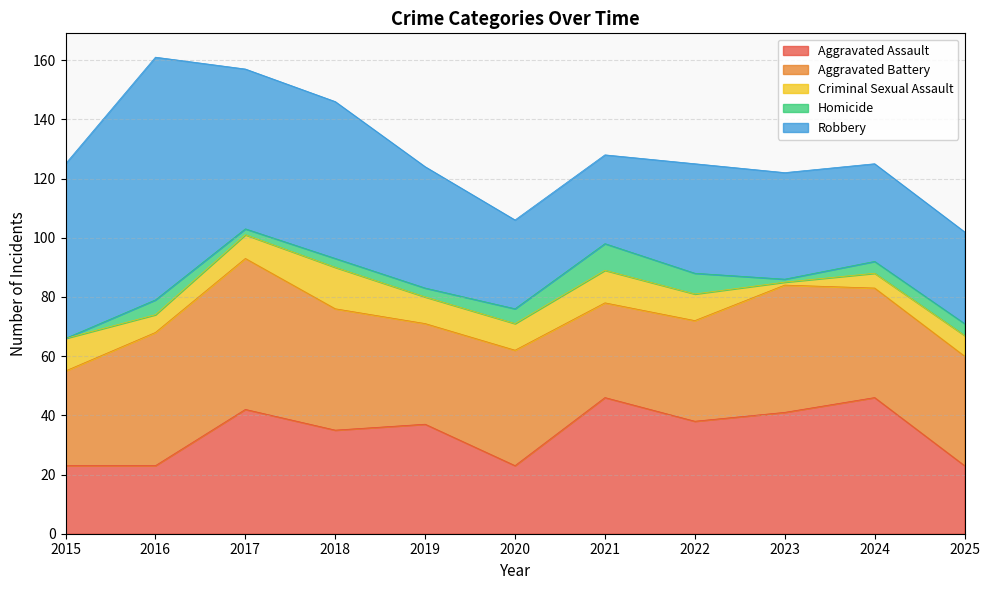

Rank the series by their maximum value, from lowest to highest.

Homicide, Criminal Sexual Assault, Aggravated Assault, Aggravated Battery, Robbery